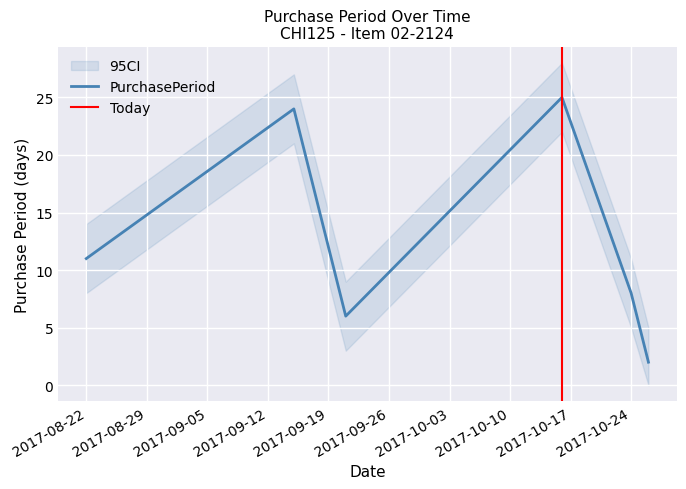

True or false: the data shows 1 at 2017-10-26.

False